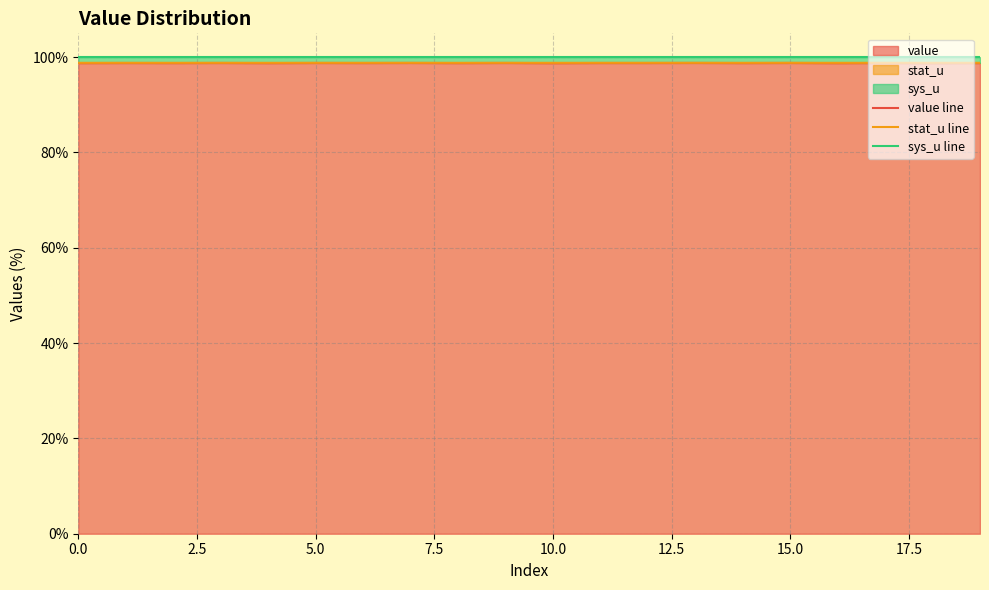

What is the approximate value of stat_u line at 10?

98.8